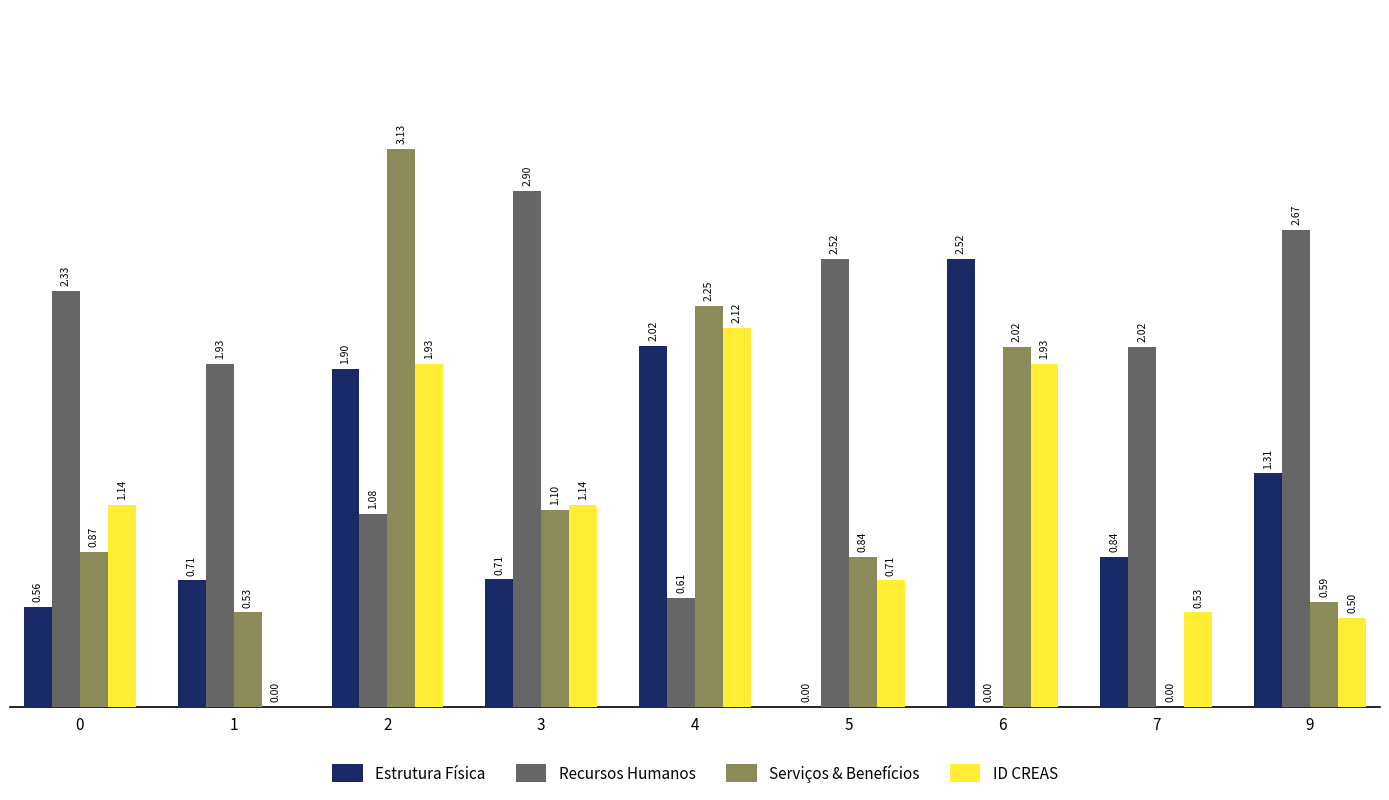

The ID CREAS series shows 1.2 at 5. True or false?

False